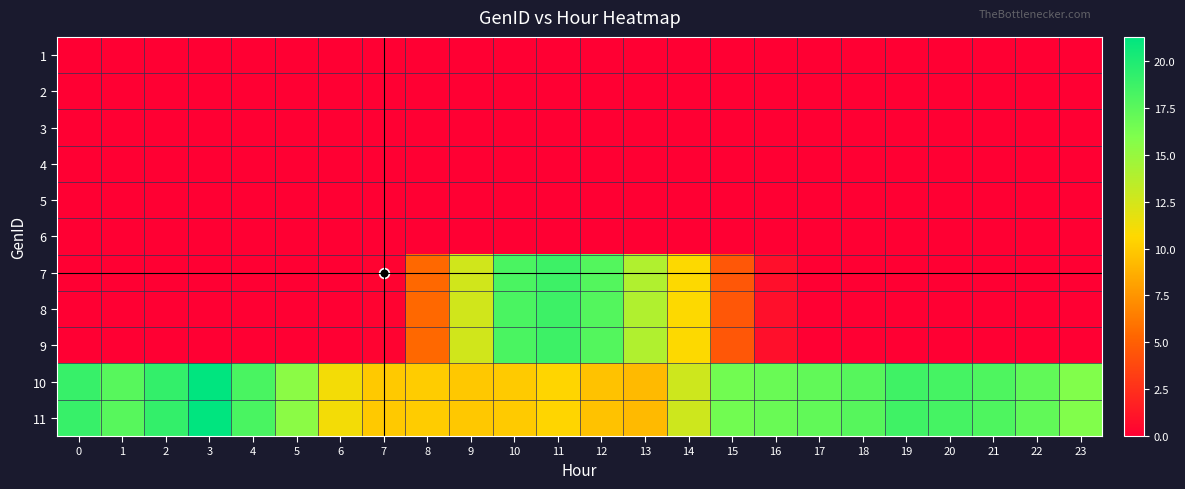

Which has a higher value, 15 or 8?

15